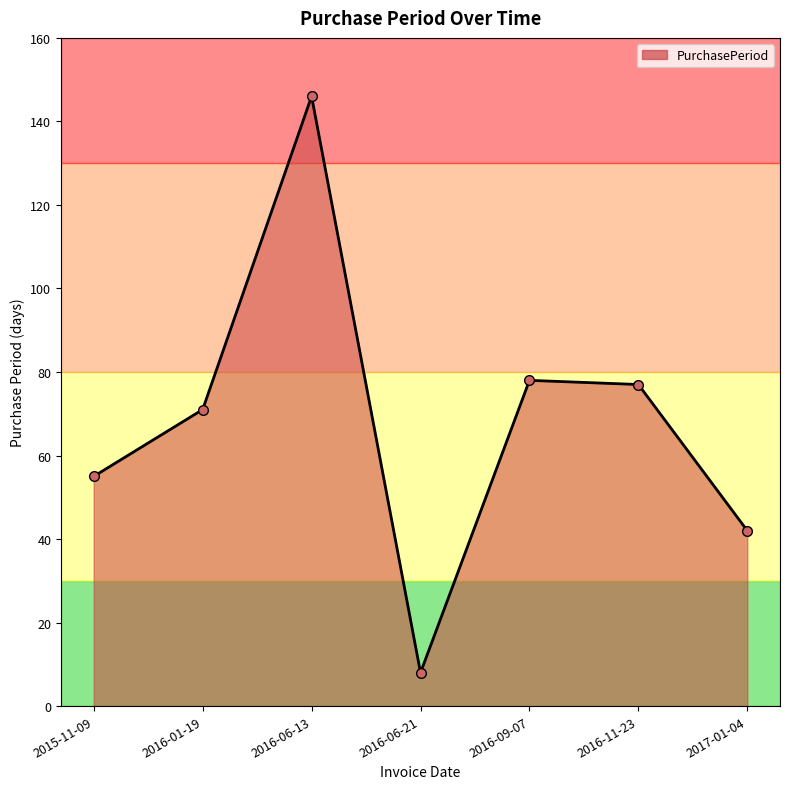

Does the chart display data point markers on the line(s)?

Yes